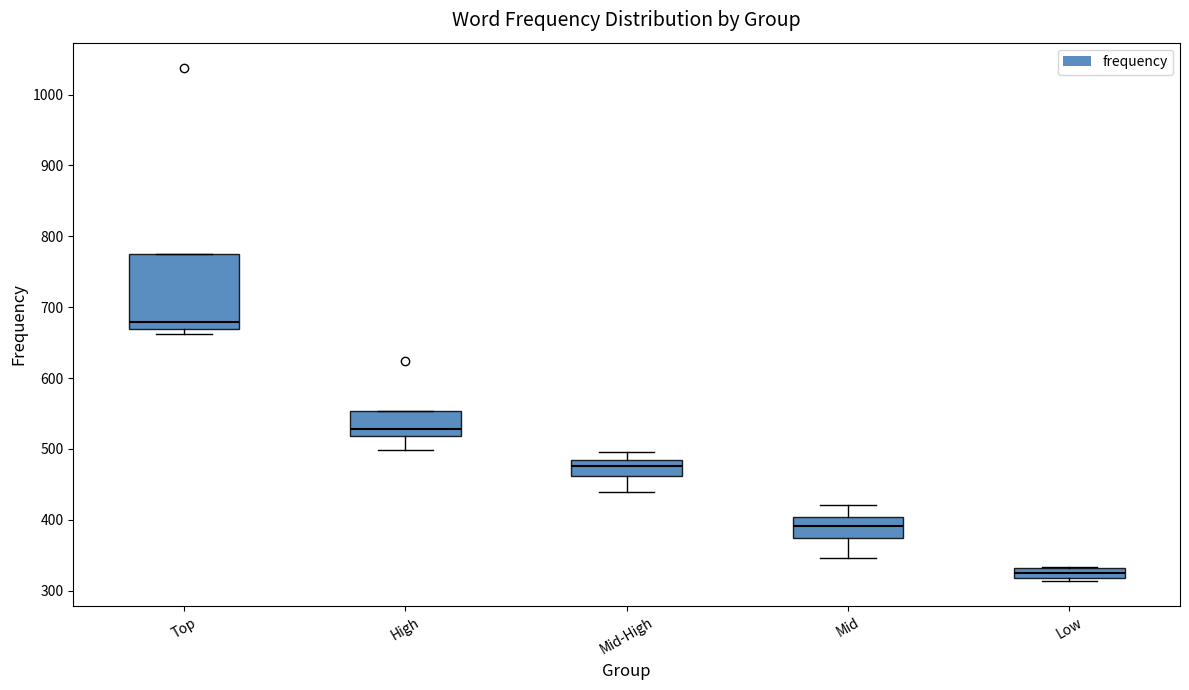

Which box has the highest median line?

Top